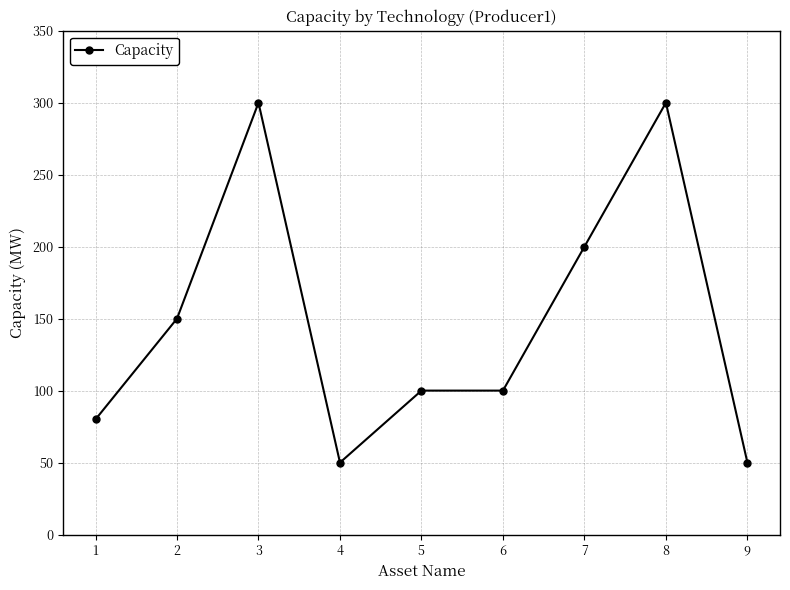

Is it true that the value at 1 is 80?

True